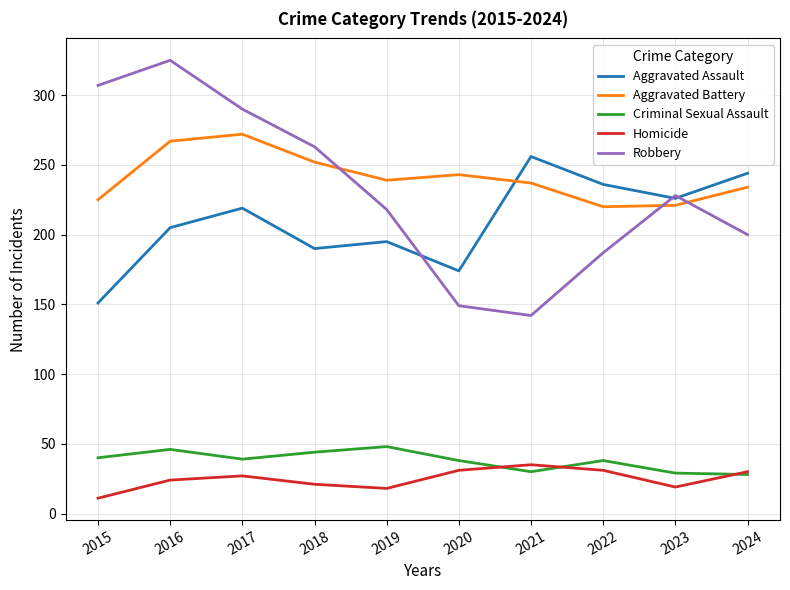

Does the chart display data point markers on the line(s)?

No